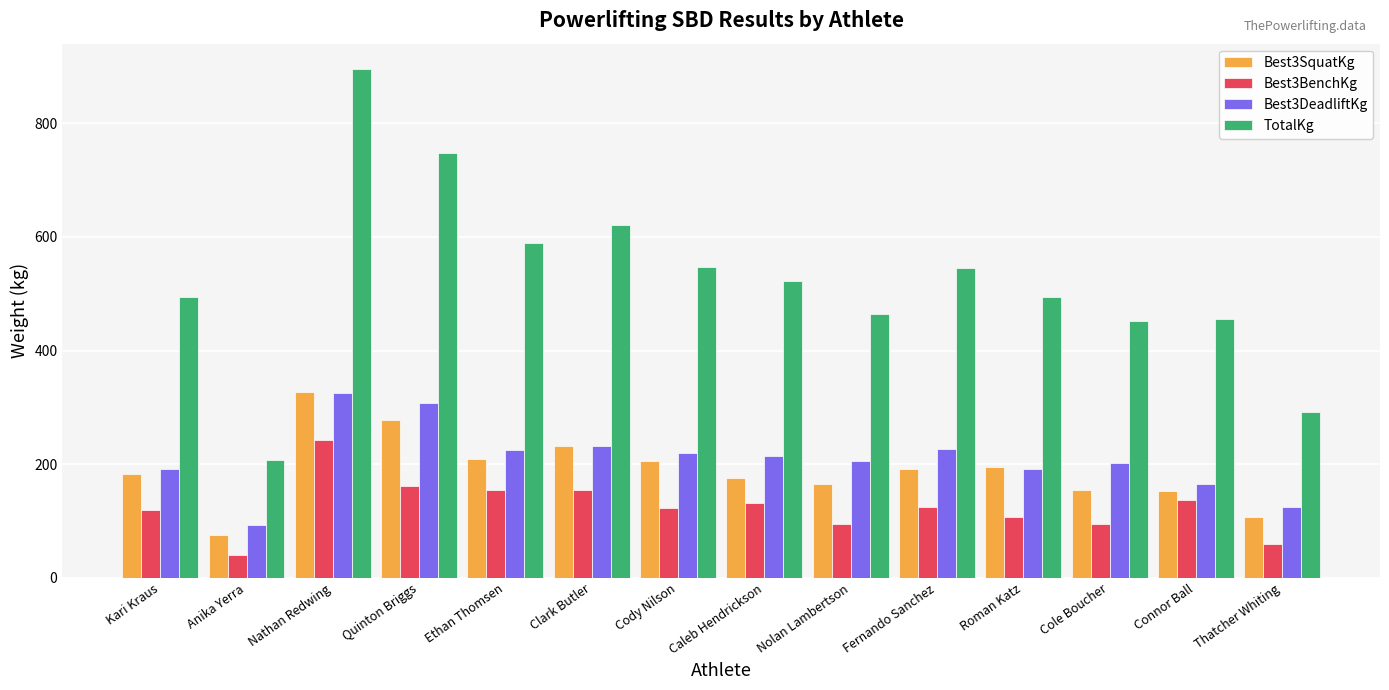

What is the difference between the second highest and minimum values in the Best3SquatKg series?

202.5